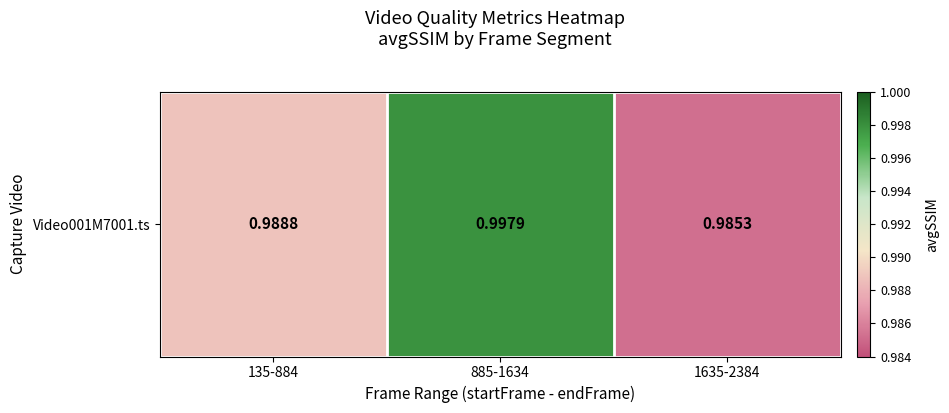

Is it true that the value at 135-884 is 1.7?

False